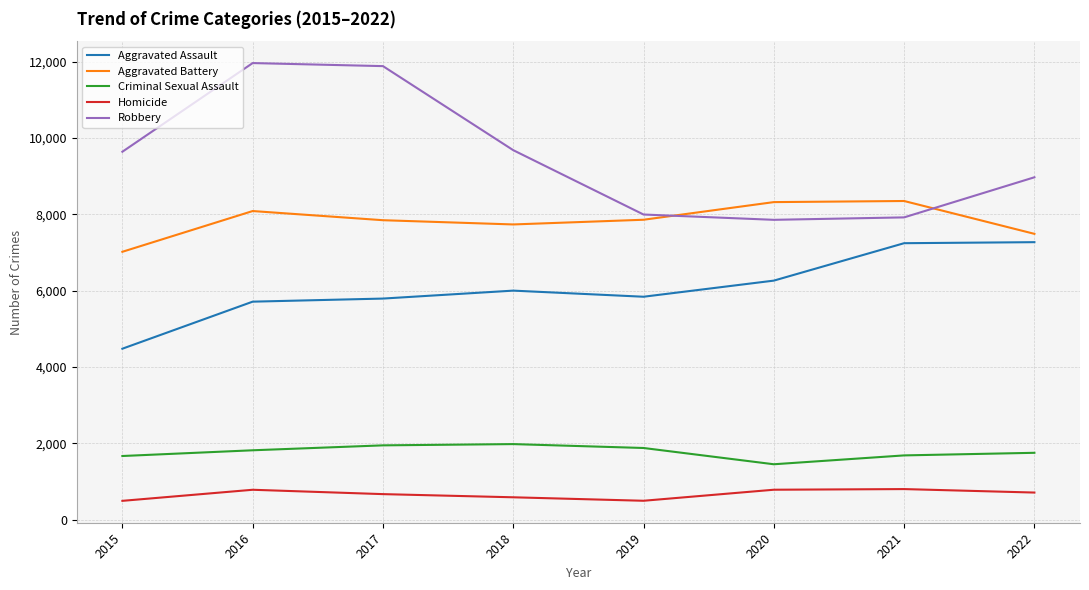

True or false: Aggravated Assault and Criminal Sexual Assault intersect in this chart.

False